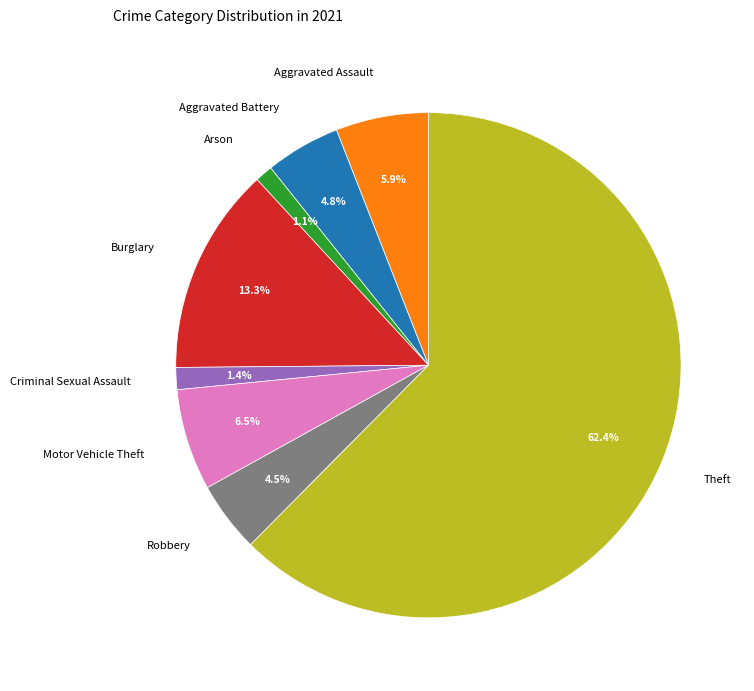

Which has a higher value, Burglary or Theft?

Theft